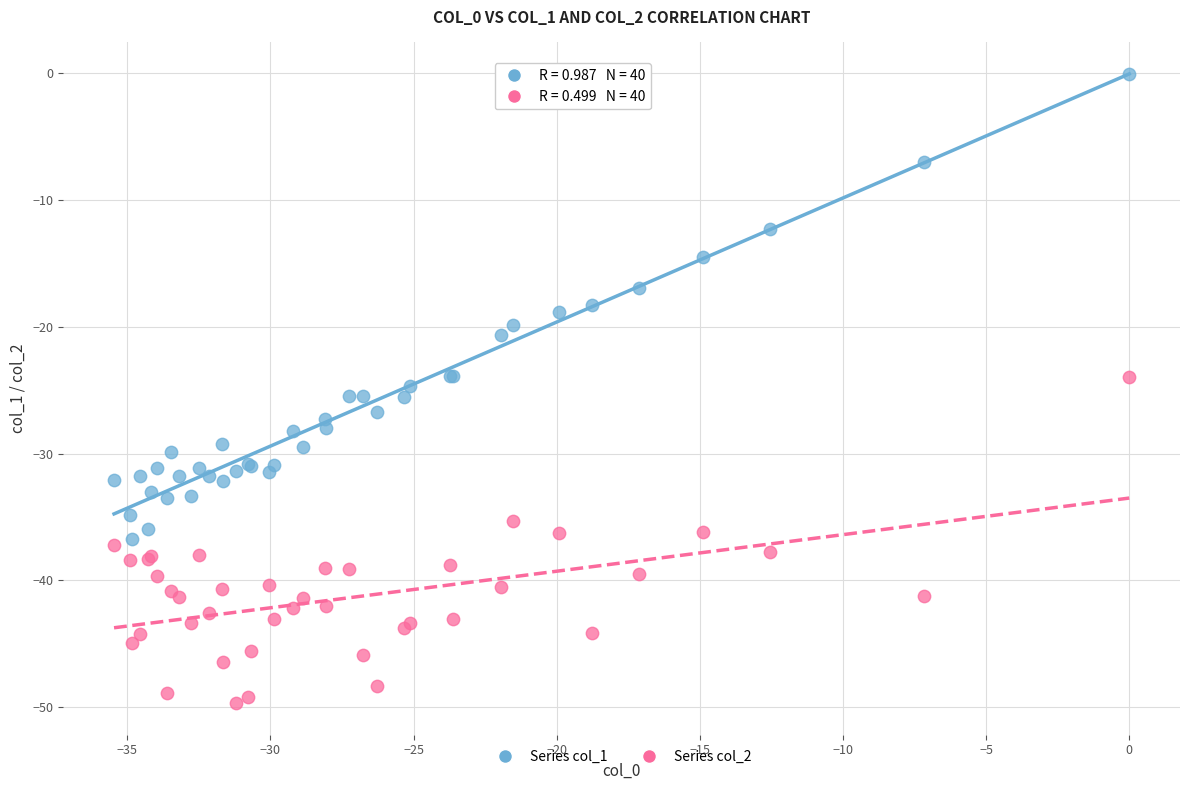

Which series reaches the minimum Y coordinate?

Series col_2